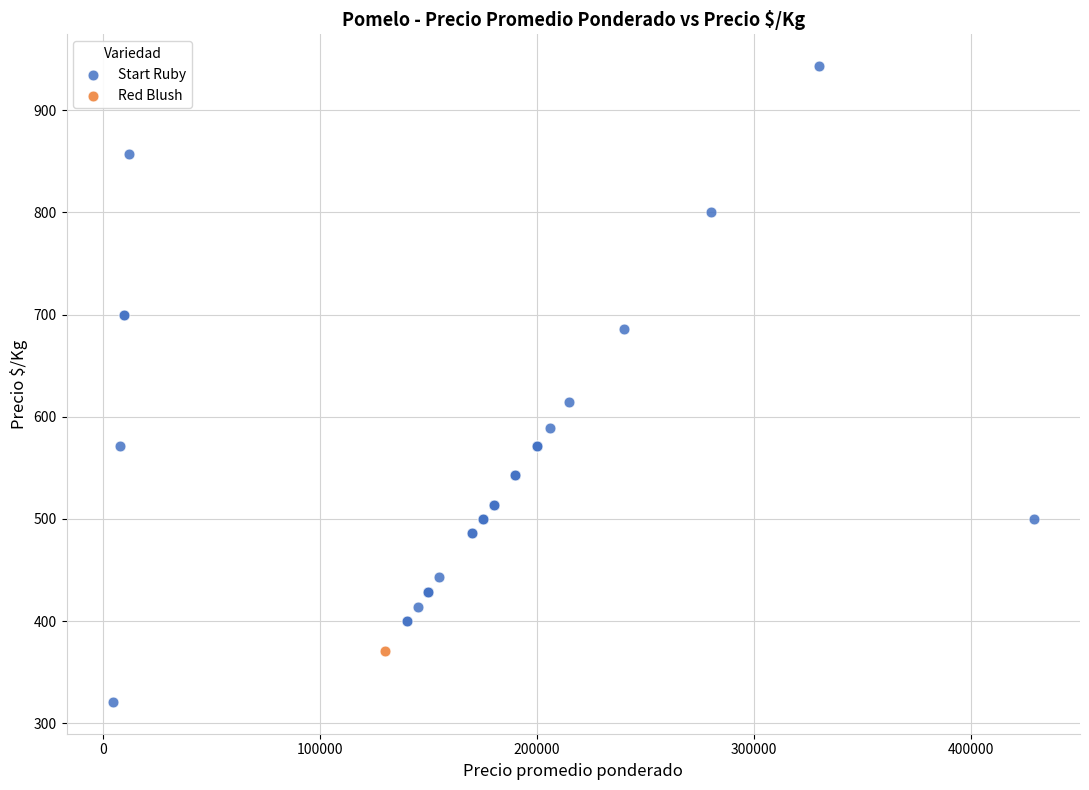

What are all the series names shown in the legend?

Start Ruby, Red Blush